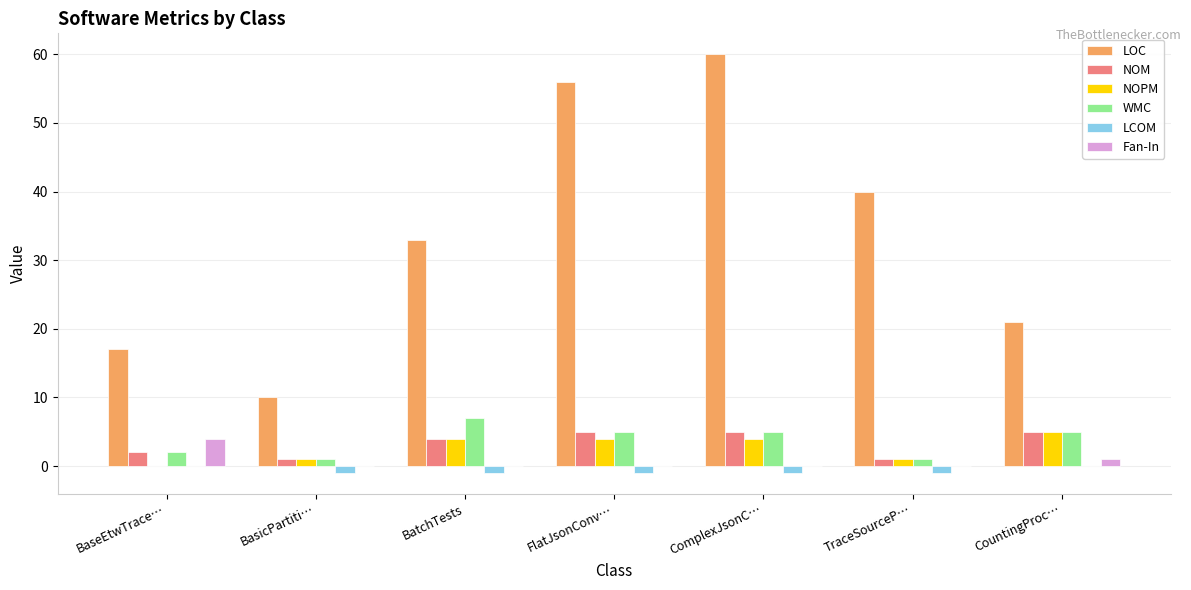

Is the value of LOC at BasicPartiti… greater than the value of NOPM at TraceSourceP…?

Yes